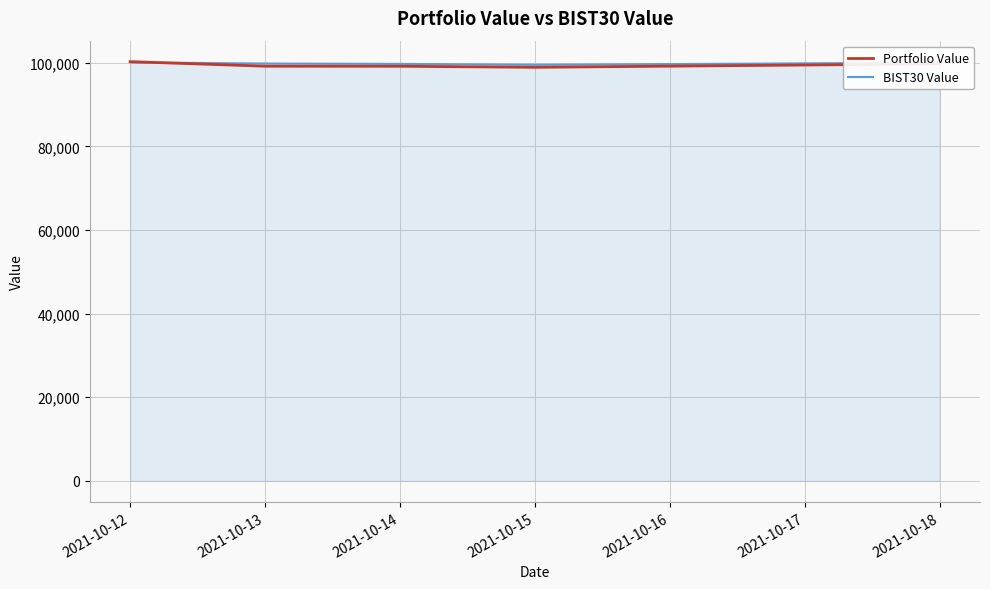

The value of Portfolio Value at 2021-10-13 is 168817.9. True or false?

False